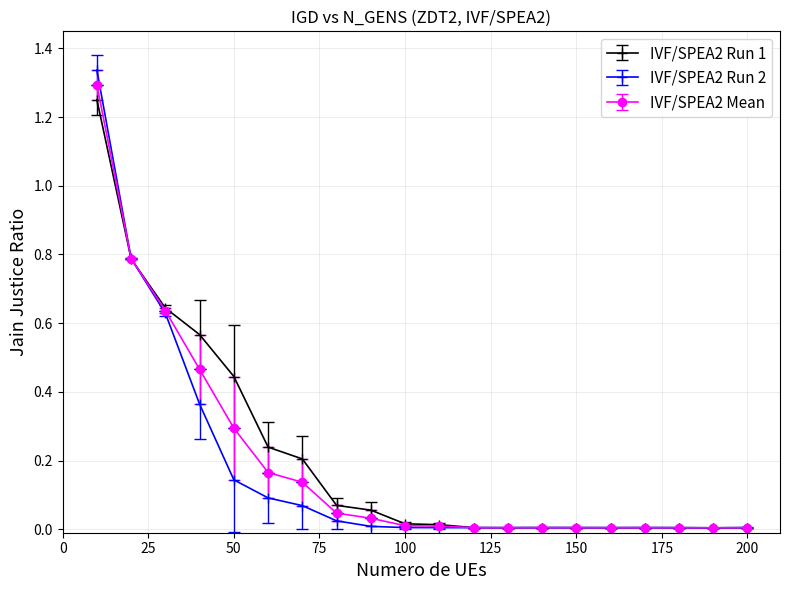

Which series has the largest range (max minus min)?

IVF/SPEA2 Run 2